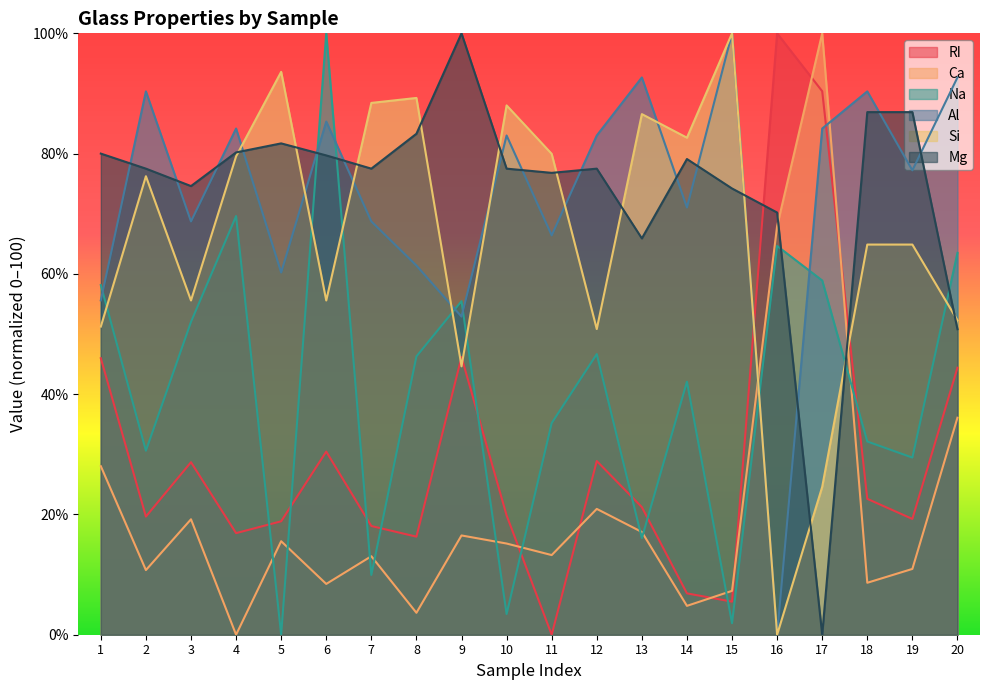

Does the chart display data point markers on the line(s)?

No